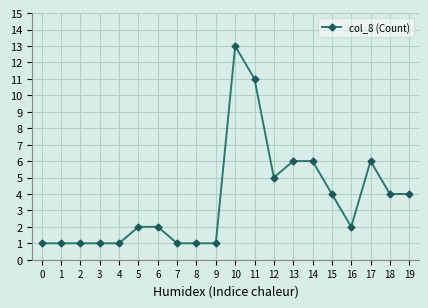

The chart shows a value of 2 at 4. True or false?

False